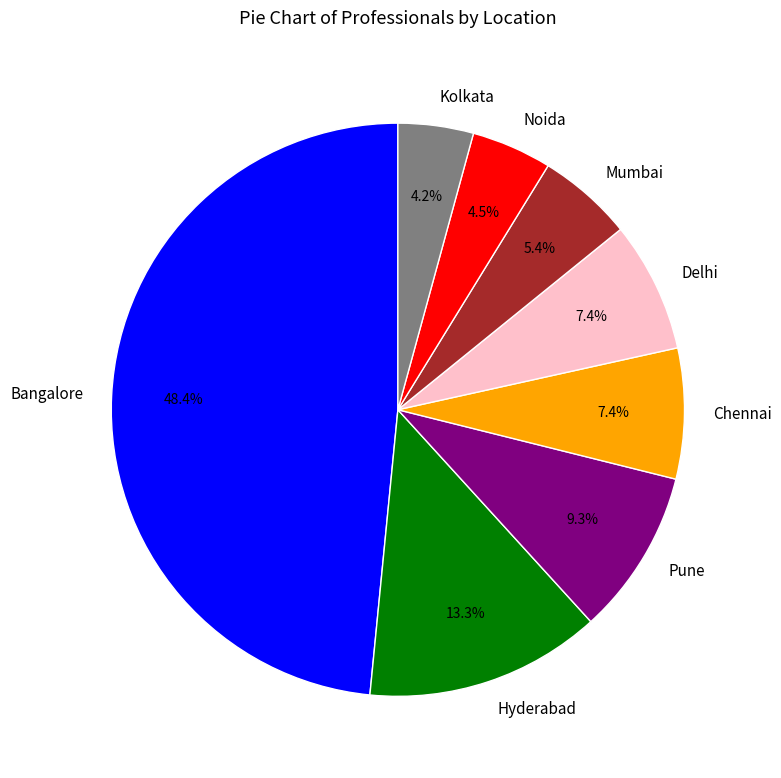

Approximately how many times larger is the value at Kolkata compared to Chennai?

0.6